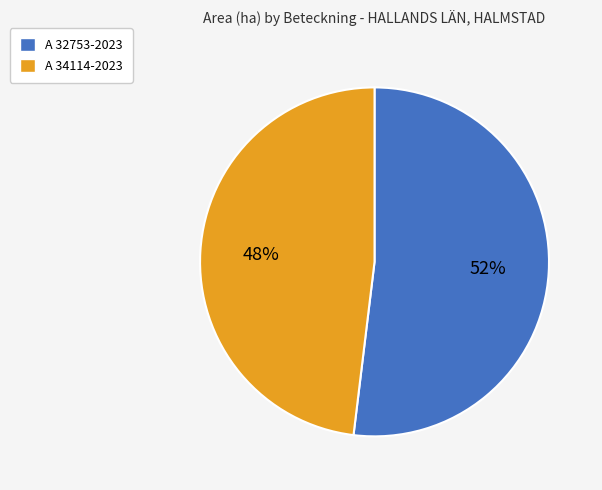

How many slices are in this pie chart?

2